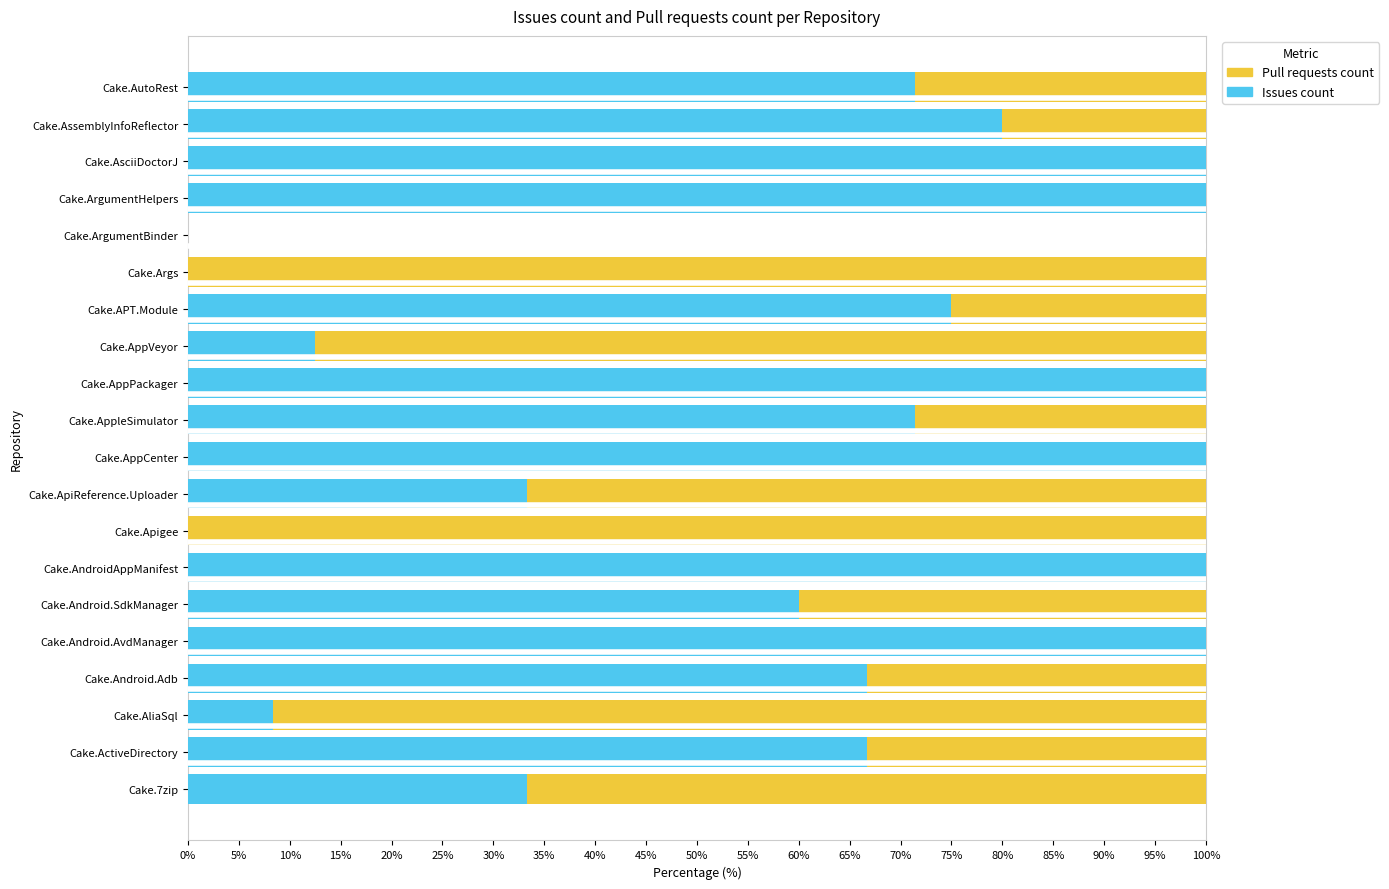

What is the maximum value for Issues count?

100.0